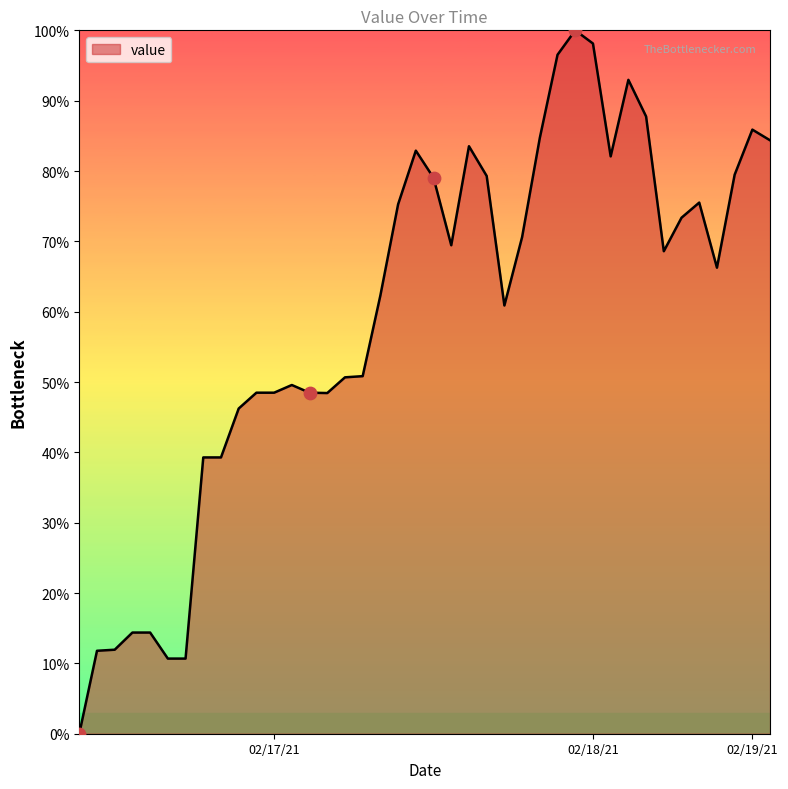

What is the difference between the maximum and minimum values?

100.0